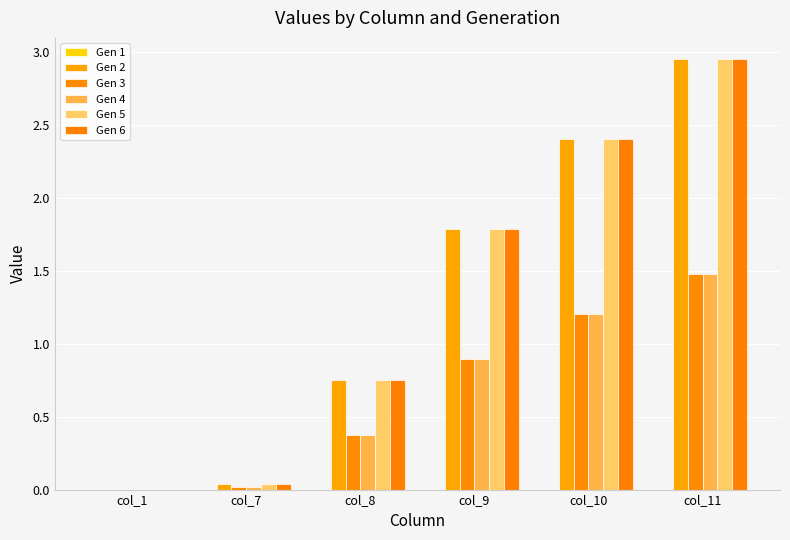

Reading left to right, transcribe all the data shown in this chart.

Gen 1: col_1=0.0	col_7=0.0	col_8=0.0	col_9=0.0	col_10=0.0	col_11=0.0
Gen 2: col_1=0.0	col_7=0.0	col_8=0.8	col_9=1.8	col_10=2.4	col_11=3.0
Gen 3: col_1=0.0	col_7=0.0	col_8=0.4	col_9=0.9	col_10=1.2	col_11=1.5
Gen 4: col_1=0.0	col_7=0.0	col_8=0.4	col_9=0.9	col_10=1.2	col_11=1.5
Gen 5: col_1=0.0	col_7=0.0	col_8=0.8	col_9=1.8	col_10=2.4	col_11=3.0
Gen 6: col_1=0.0	col_7=0.0	col_8=0.8	col_9=1.8	col_10=2.4	col_11=3.0